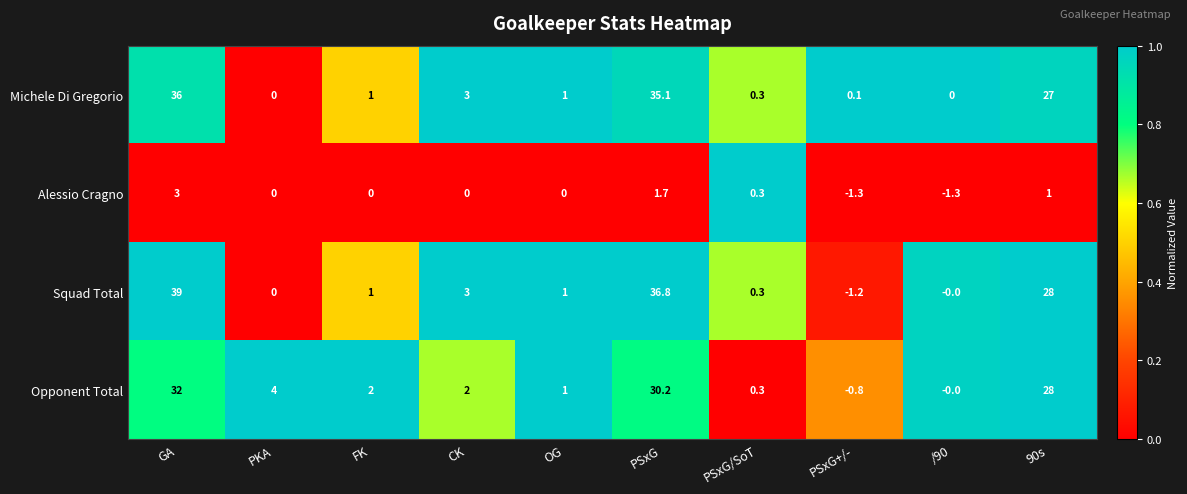

True or false: Squad Total has a value of 0.4 at FK.

False